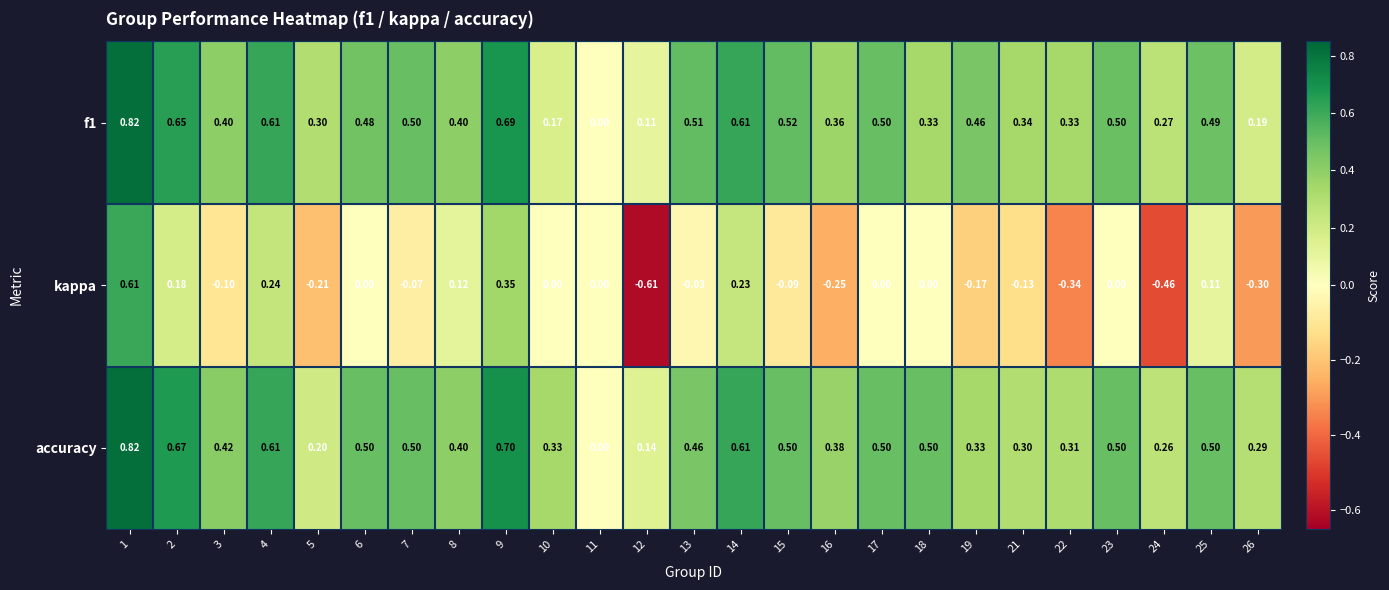

At 2, list the series in order from largest to smallest.

accuracy, f1, kappa